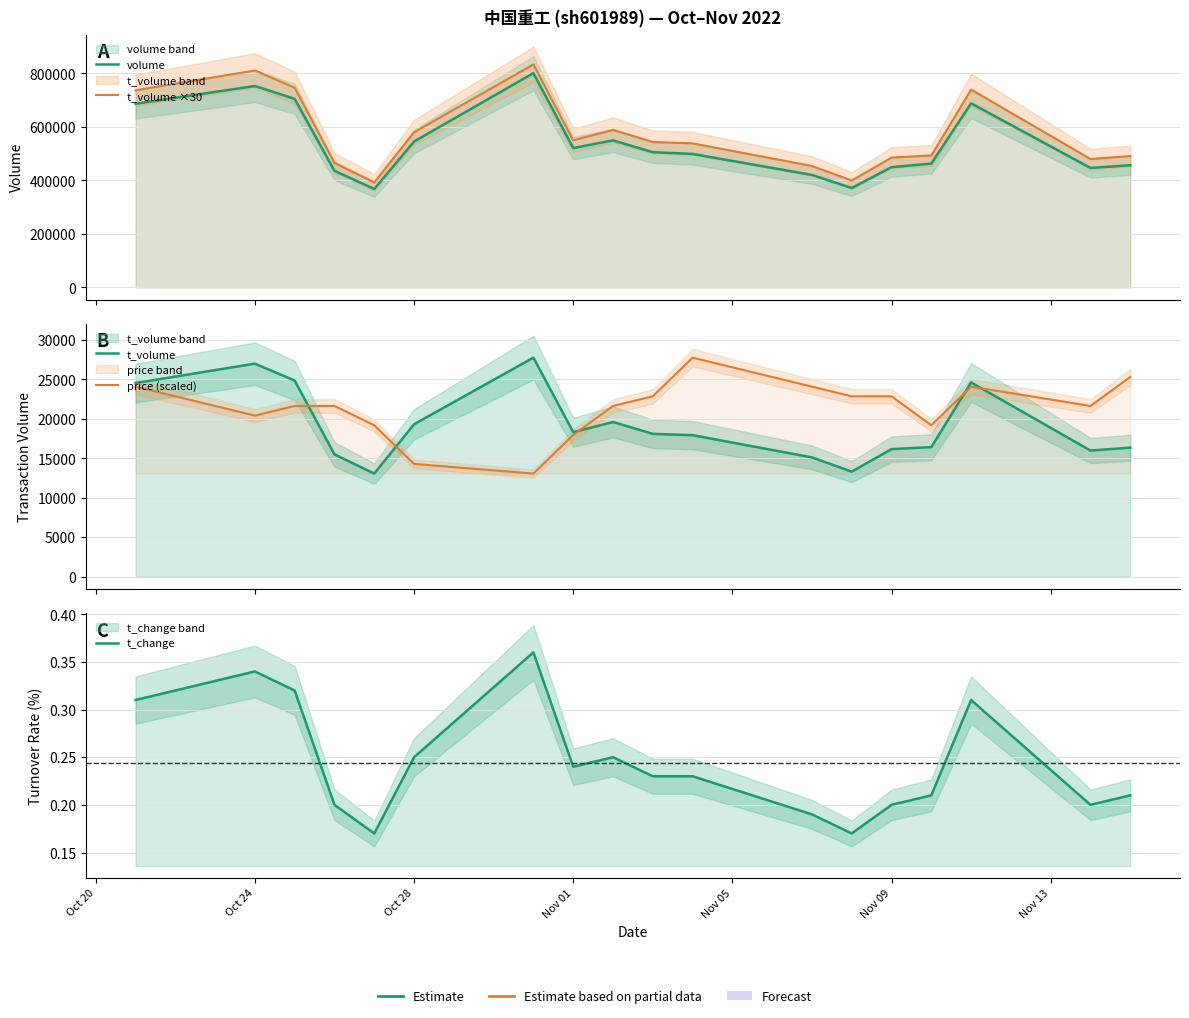

What is the label of the 6th point from the left?

Oct 28